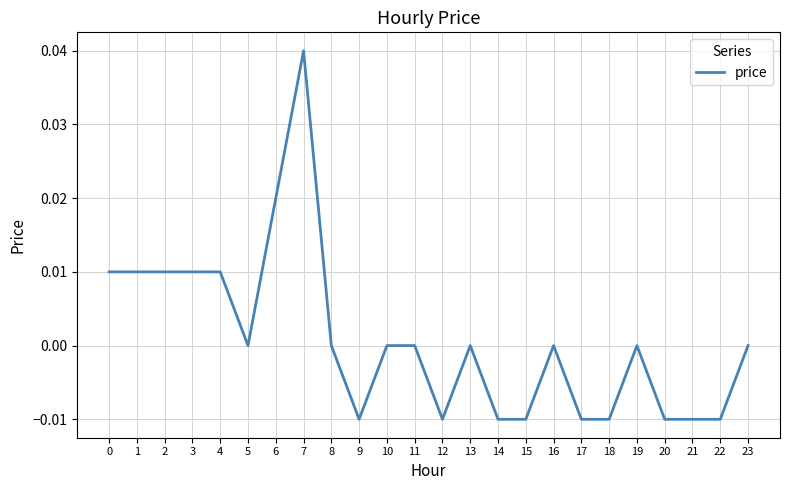

The chart shows a value of 0.0 at 6. True or false?

True